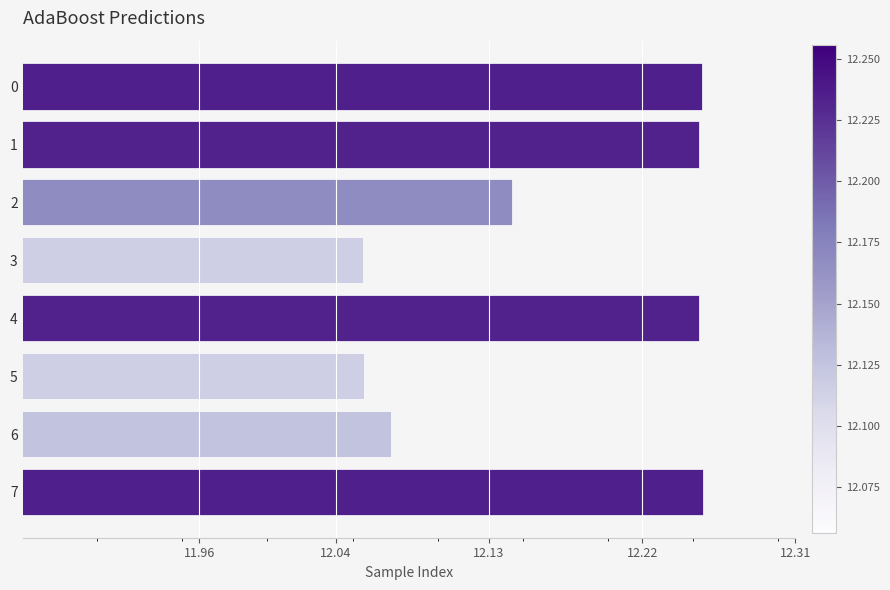

The value at 6 is 18.9. True or false?

False